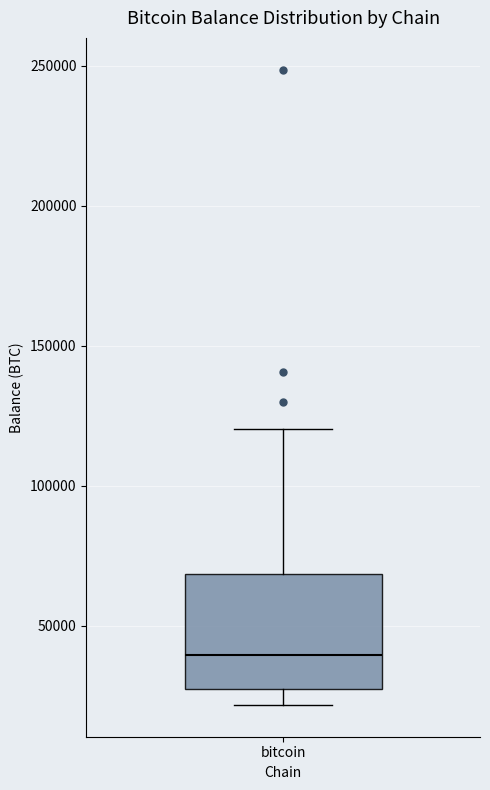

Transcribe this box plot: give where the median line is, the range the box spans, and where the two whiskers end, as read against the y-axis. The values are not printed on the chart, so give them approximately, as read against the axis.

median 40000, box 25000 to 70000, whiskers 20000 to 120000